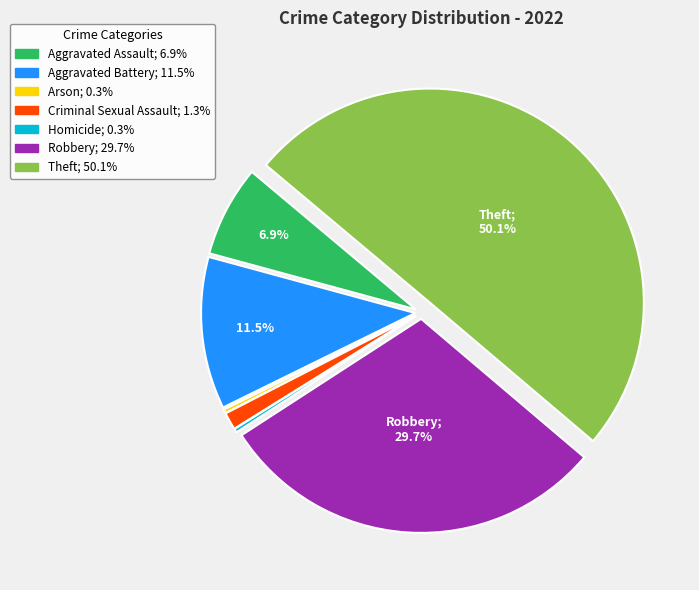

Does Criminal Sexual Assault represent more than half of the total?

No